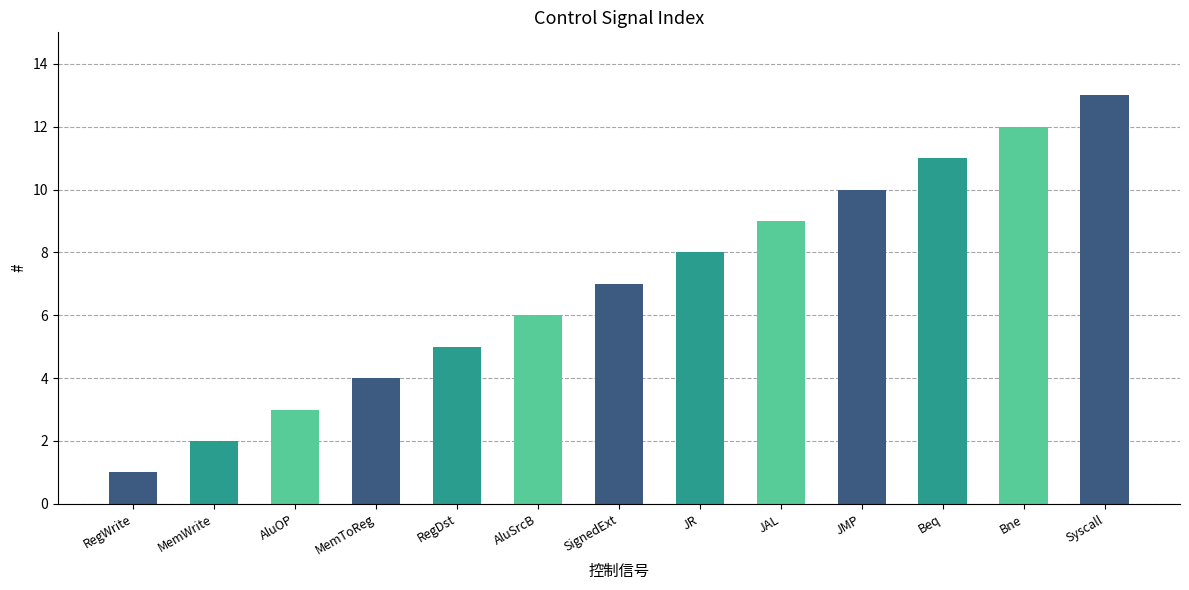

The value at AluOP is 1. True or false?

False